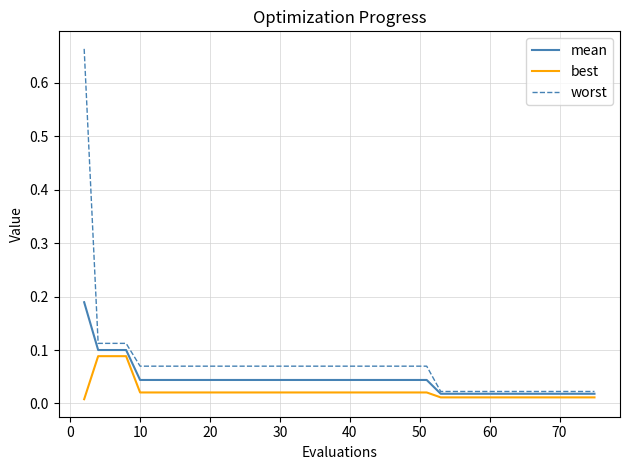

Rank the series by their maximum value, from highest to lowest.

worst, mean, best